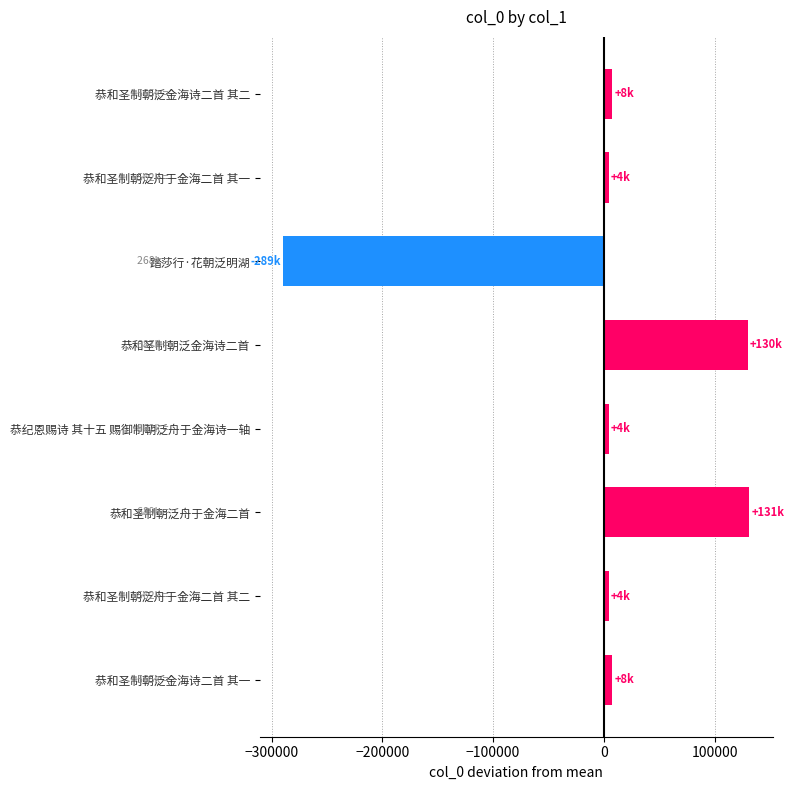

Between 恭和圣制朝泛金海诗二首 其一 and 恭和圣制朝泛金海诗二首, which is larger?

恭和圣制朝泛金海诗二首